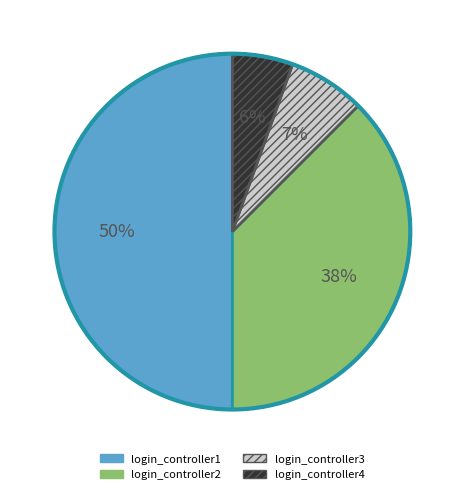

Rank the categories by value from lowest to highest.

login_controller4, login_controller3, login_controller2, login_controller1